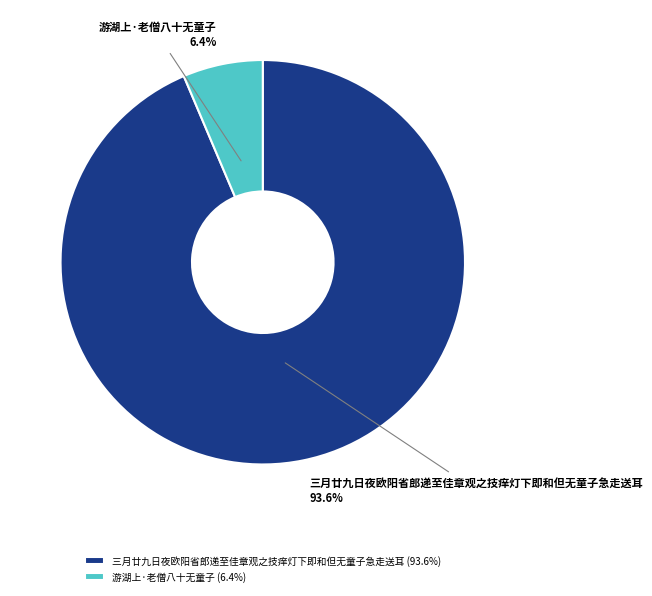

Which category has the biggest portion of the pie?

三月廿九日夜欧阳省郎递至佳章观之技痒灯下即和但无童子急走送耳